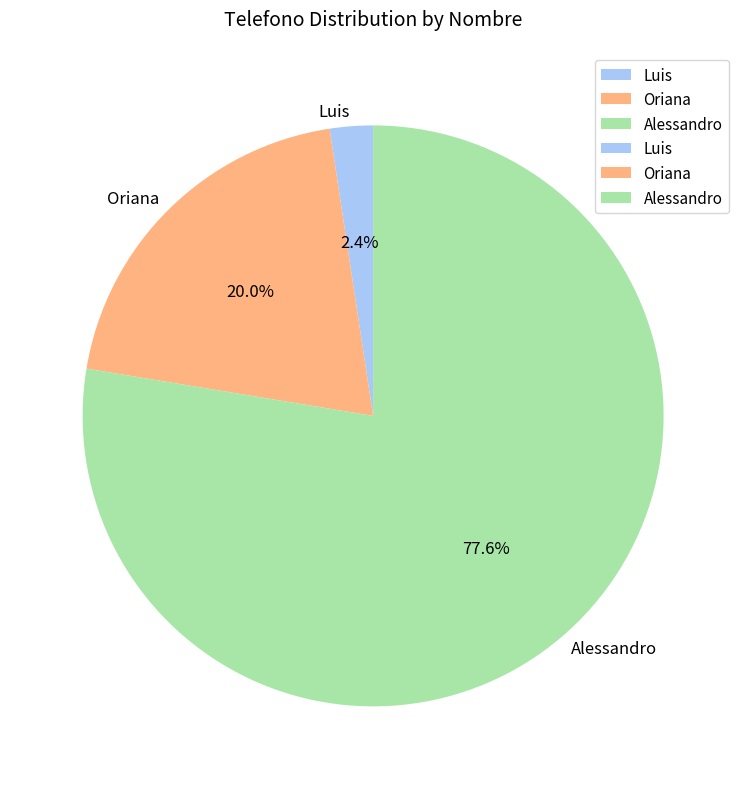

True or false: Oriana accounts for 12% of the total.

False